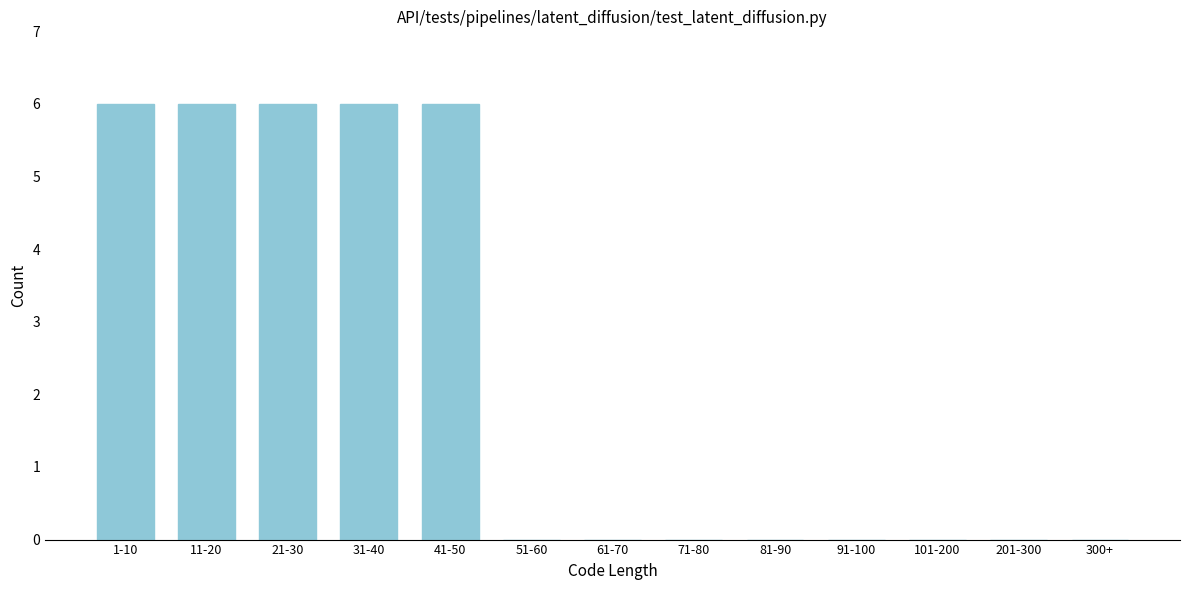

Reading left to right, extract all data points from this chart.

1-10=6	11-20=6	21-30=6	31-40=6	41-50=6	51-60=0	61-70=0	71-80=0	81-90=0	91-100=0	101-200=0	201-300=0	300+=0